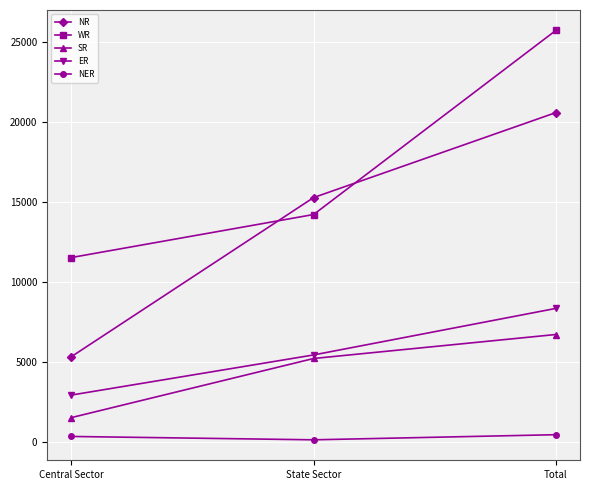

Is it true that NER equals 320 at Central Sector?

True